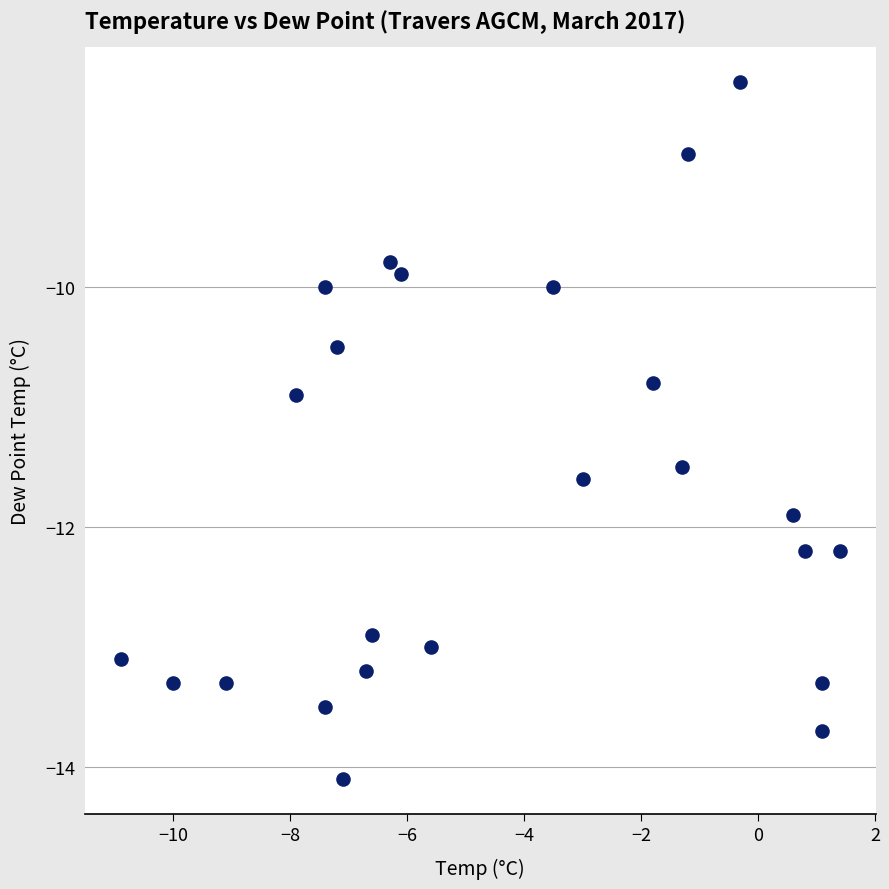

What is the range of Y values (max minus min)?

5.8